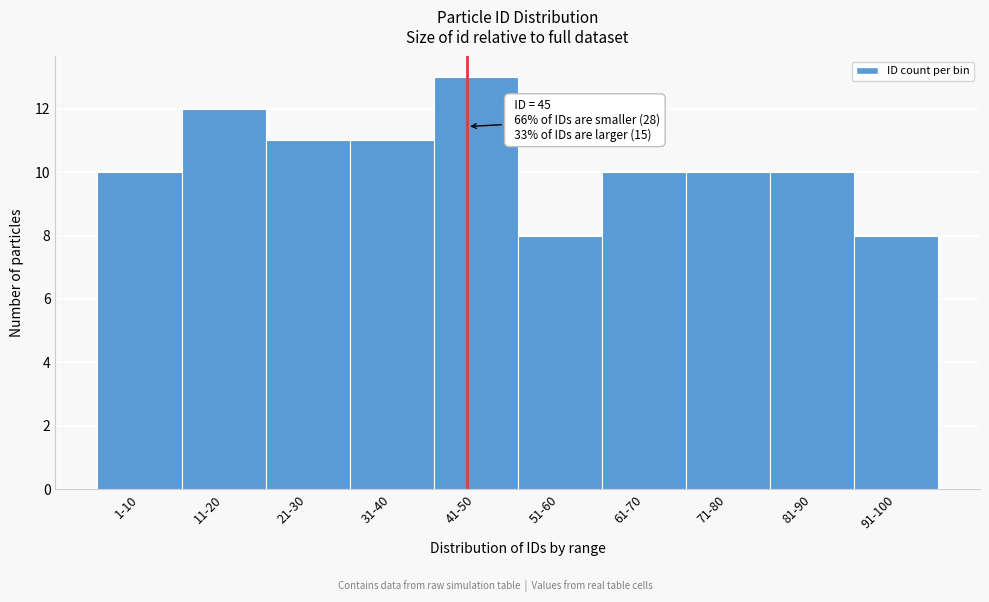

Reading left to right, list all the values displayed in this chart.

1-10=10	11-20=12	21-30=11	31-40=11	41-50=13	51-60=8	61-70=10	71-80=10	81-90=10	91-100=8